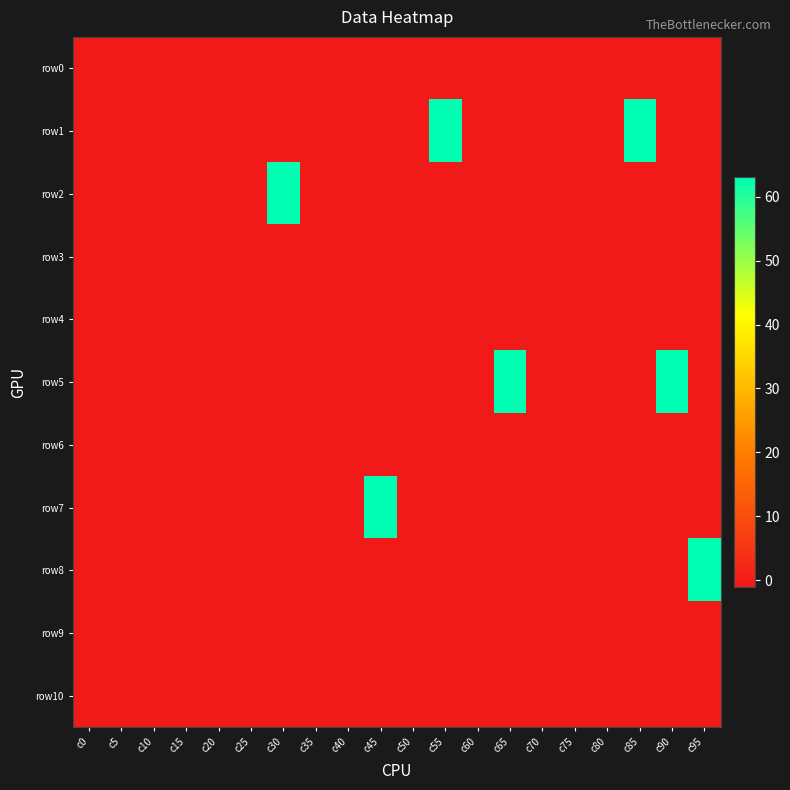

Reading right to left, transcribe all the data shown in this chart.

row0: c95=-1	c90=-1	c85=-1	c80=-1	c75=-1	c70=-1	c65=-1	c60=-1	c55=-1	c50=-1	c45=-1	c40=-1	c35=-1	c30=-1	c25=-1	c20=-1	c15=-1	c10=-1	c5=-1	c0=-1
row1: c95=-1	c90=-1	c85=63	c80=-1	c75=-1	c70=-1	c65=-1	c60=-1	c55=63	c50=-1	c45=-1	c40=-1	c35=-1	c30=-1	c25=-1	c20=-1	c15=-1	c10=-1	c5=-1	c0=-1
row2: c95=-1	c90=-1	c85=-1	c80=-1	c75=-1	c70=-1	c65=-1	c60=-1	c55=-1	c50=-1	c45=-1	c40=-1	c35=-1	c30=63	c25=-1	c20=-1	c15=-1	c10=-1	c5=-1	c0=-1
row3: c95=-1	c90=-1	c85=-1	c80=-1	c75=-1	c70=-1	c65=-1	c60=-1	c55=-1	c50=-1	c45=-1	c40=-1	c35=-1	c30=-1	c25=-1	c20=-1	c15=-1	c10=-1	c5=-1	c0=-1
row4: c95=-1	c90=-1	c85=-1	c80=-1	c75=-1	c70=-1	c65=-1	c60=-1	c55=-1	c50=-1	c45=-1	c40=-1	c35=-1	c30=-1	c25=-1	c20=-1	c15=-1	c10=-1	c5=-1	c0=-1
row5: c95=-1	c90=63	c85=-1	c80=-1	c75=-1	c70=-1	c65=63	c60=-1	c55=-1	c50=-1	c45=-1	c40=-1	c35=-1	c30=-1	c25=-1	c20=-1	c15=-1	c10=-1	c5=-1	c0=-1
row6: c95=-1	c90=-1	c85=-1	c80=-1	c75=-1	c70=-1	c65=-1	c60=-1	c55=-1	c50=-1	c45=-1	c40=-1	c35=-1	c30=-1	c25=-1	c20=-1	c15=-1	c10=-1	c5=-1	c0=-1
row7: c95=-1	c90=-1	c85=-1	c80=-1	c75=-1	c70=-1	c65=-1	c60=-1	c55=-1	c50=-1	c45=63	c40=-1	c35=-1	c30=-1	c25=-1	c20=-1	c15=-1	c10=-1	c5=-1	c0=-1
row8: c95=63	c90=-1	c85=-1	c80=-1	c75=-1	c70=-1	c65=-1	c60=-1	c55=-1	c50=-1	c45=-1	c40=-1	c35=-1	c30=-1	c25=-1	c20=-1	c15=-1	c10=-1	c5=-1	c0=-1
row9: c95=-1	c90=-1	c85=-1	c80=-1	c75=-1	c70=-1	c65=-1	c60=-1	c55=-1	c50=-1	c45=-1	c40=-1	c35=-1	c30=-1	c25=-1	c20=-1	c15=-1	c10=-1	c5=-1	c0=-1
row10: c95=-1	c90=-1	c85=-1	c80=-1	c75=-1	c70=-1	c65=-1	c60=-1	c55=-1	c50=-1	c45=-1	c40=-1	c35=-1	c30=-1	c25=-1	c20=-1	c15=-1	c10=-1	c5=-1	c0=-1